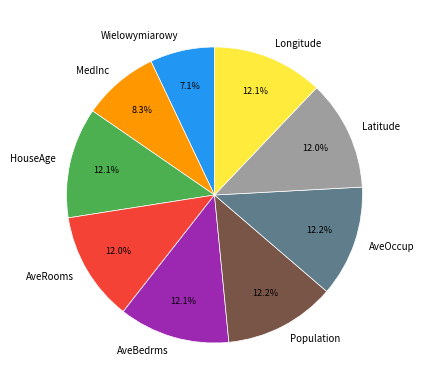

What is the smallest slice in the pie chart?

Wielowymiarowy